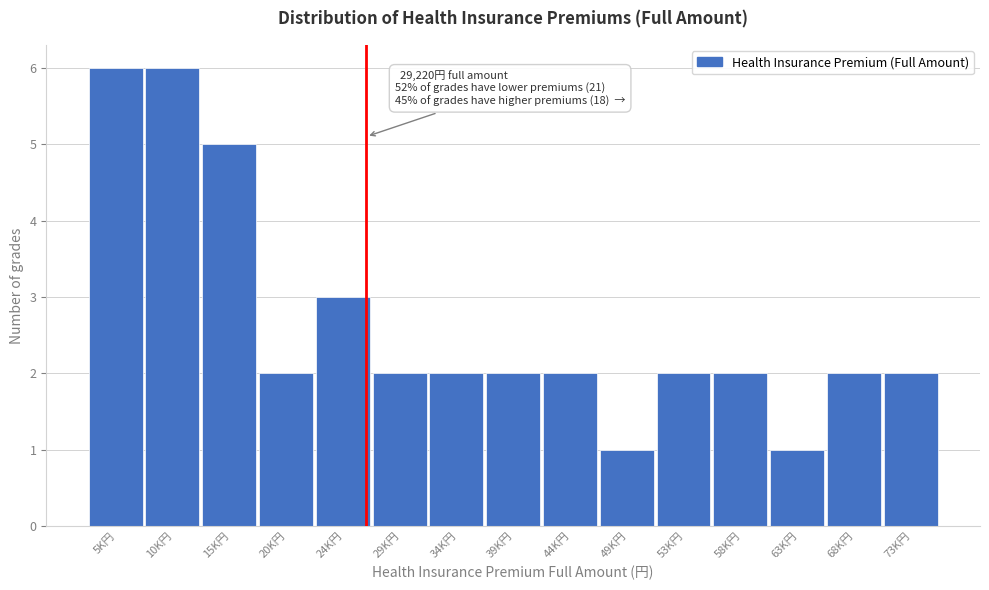

Reading right to left, transcribe all the data shown in this chart.

2	2	1	2	2	1	2	2	2	2	3	2	5	6	6